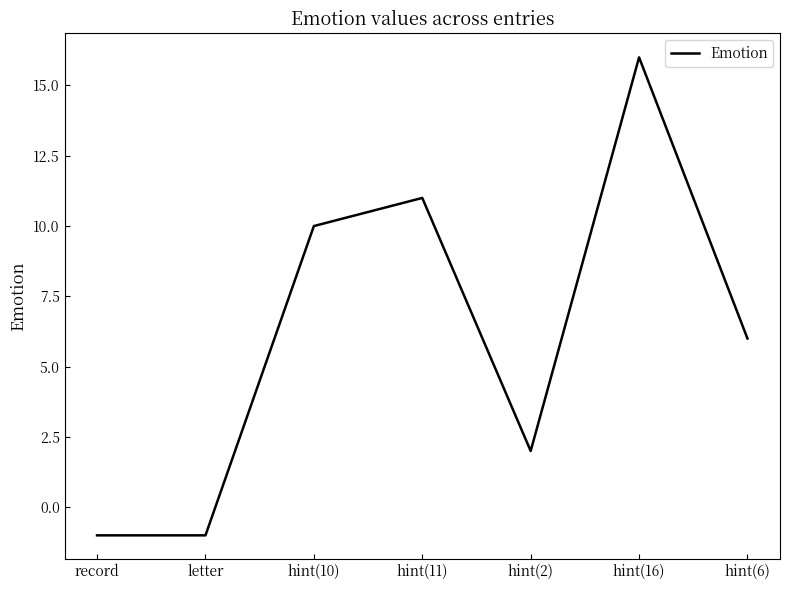

Reading right to left, what are all the values shown in this chart?

hint(6)=6	hint(16)=16	hint(2)=2	hint(11)=11	hint(10)=10	letter=-1	record=-1